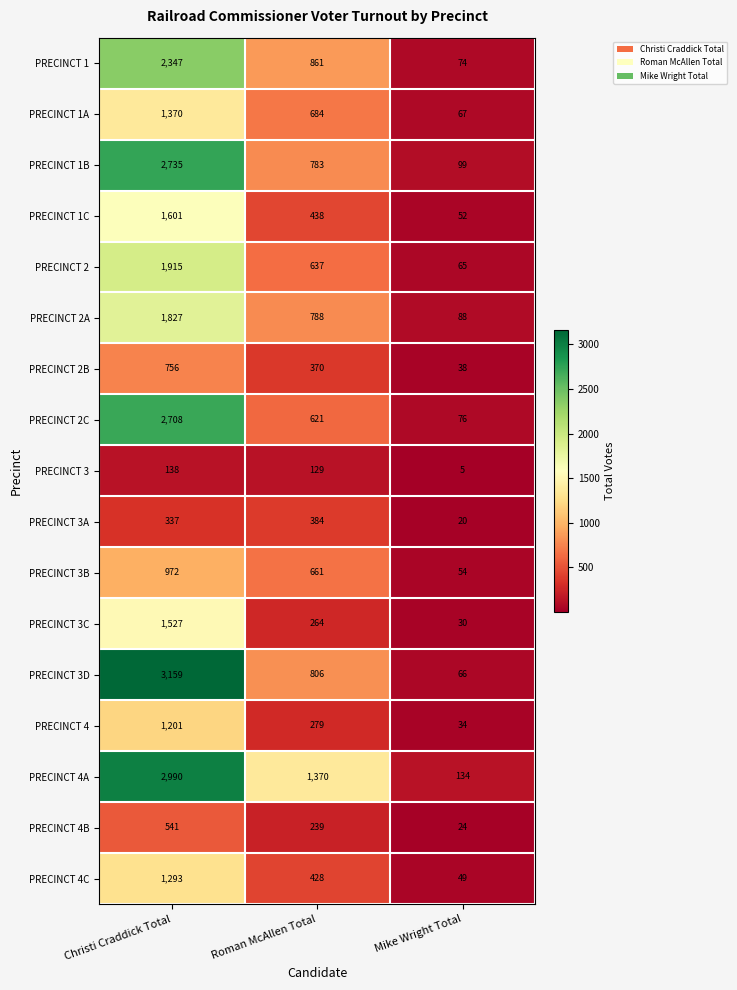

The value of PRECINCT 1A at Roman McAllen Total is 684. True or false?

True